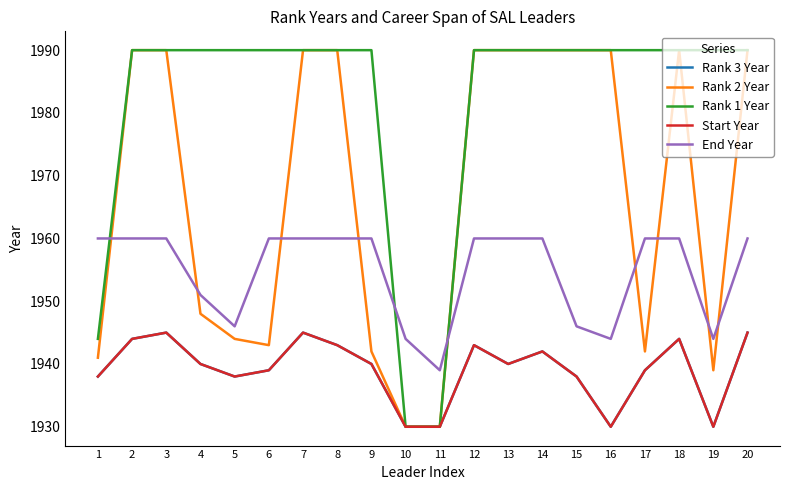

What is the highest value of the Rank 1 Year series?

1990